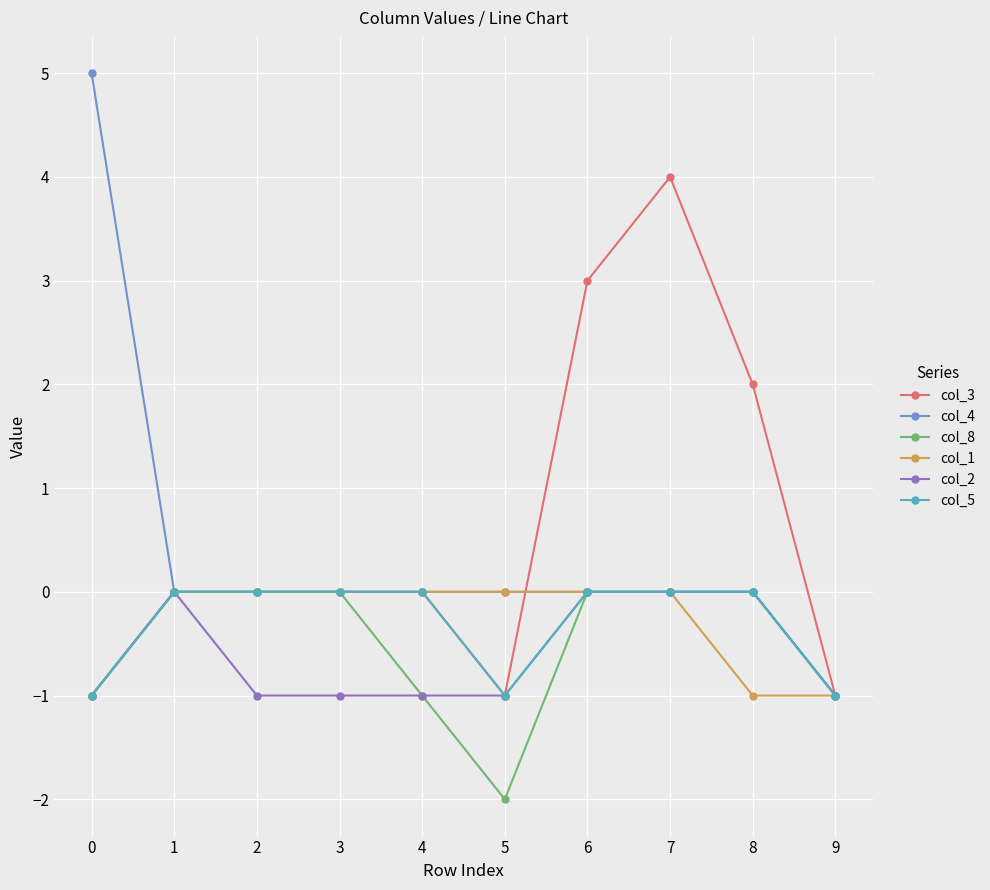

The col_5 series shows 0 at 2. True or false?

True